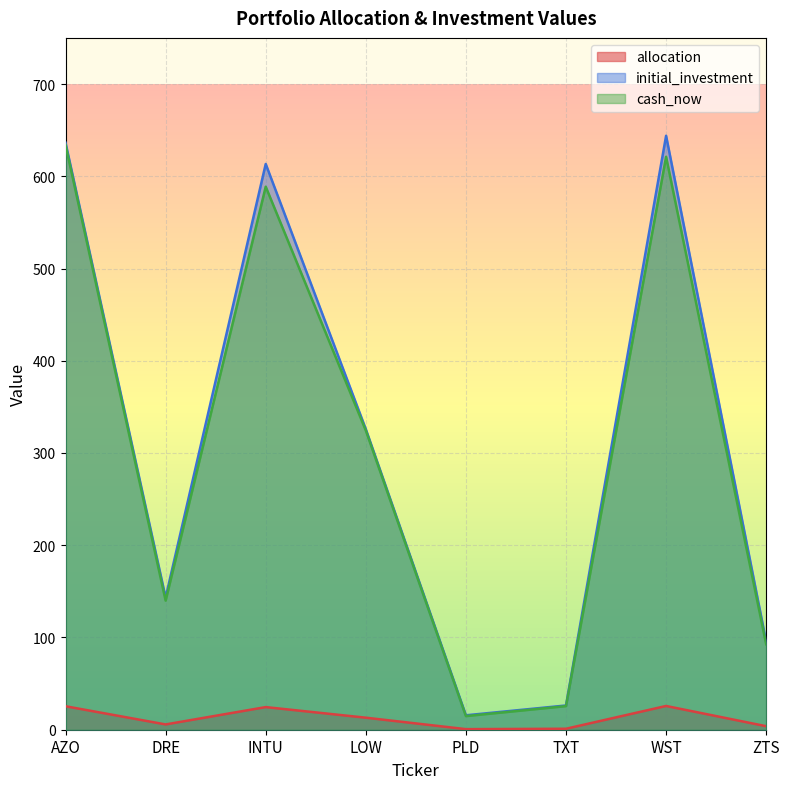

What is the average value of the initial_investment series?

312.5